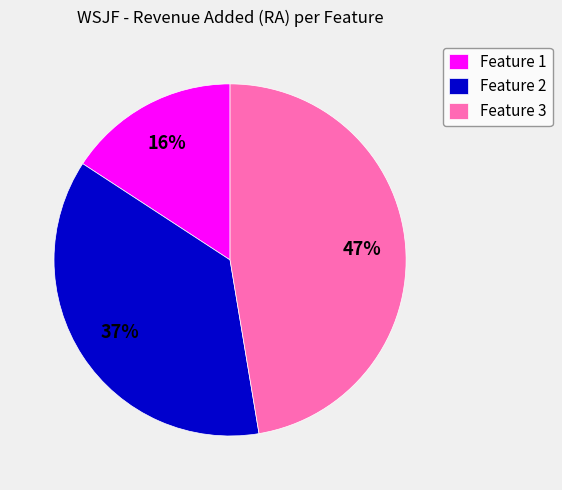

Rank the categories by value from lowest to highest.

Feature 1, Feature 2, Feature 3